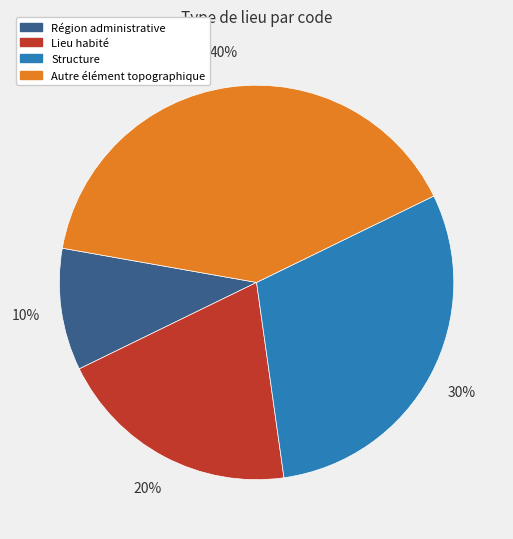

What is the largest slice in the pie chart?

Autre élément topographique